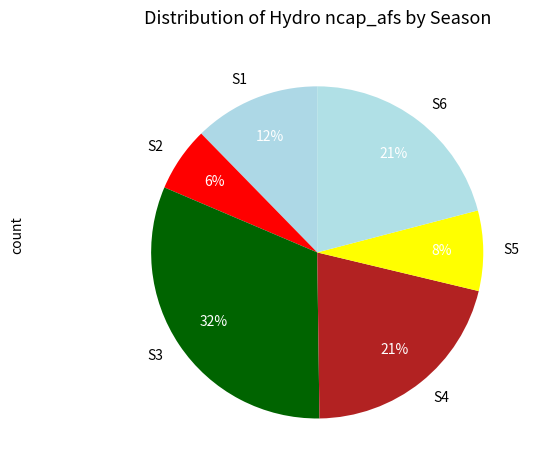

Is S5 the majority of the pie?

No